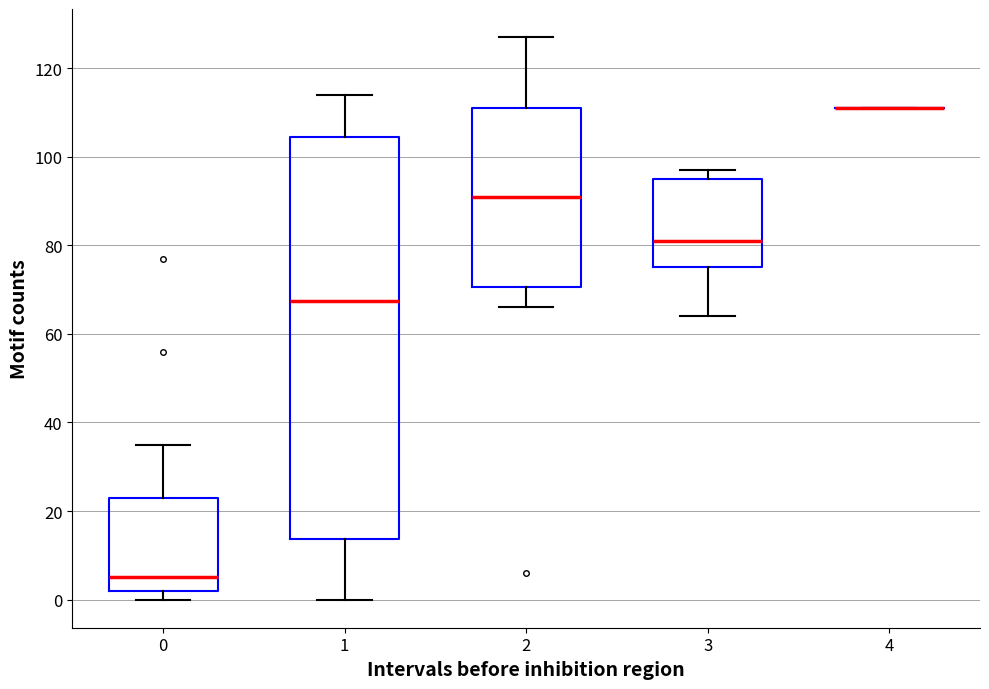

Reading left to right, transcribe this box plot: for each box, give where its median line is, the range the box spans, and where its two whiskers end, as read against the y-axis. The values are not printed on the chart, so give them approximately, as read against the axis.

0: median 6, box 2 to 24, whiskers 0 to 36
1: median 68, box 14 to 104, whiskers 0 to 114
2: median 92, box 70 to 112, whiskers 66 to 128
3: median 82, box 76 to 96, whiskers 64 to 98
4: box collapsed to a line at 112, whiskers 112 to 112